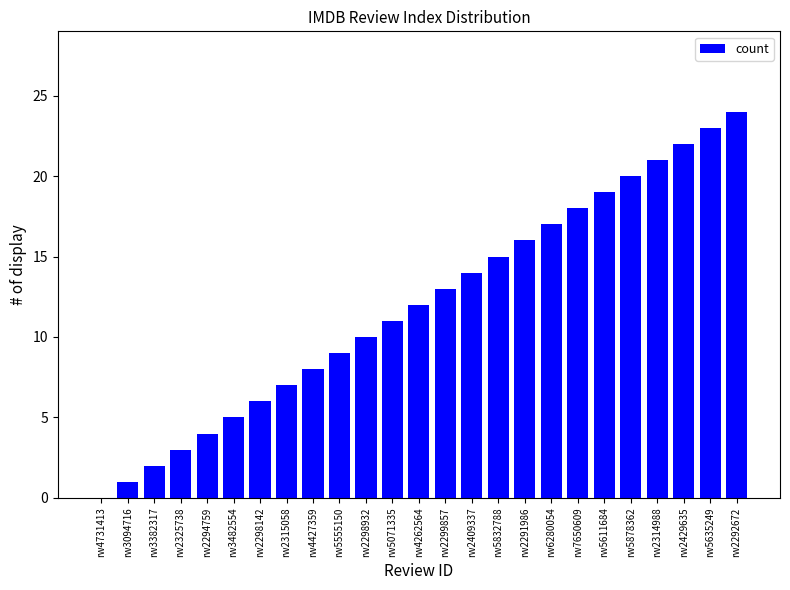

The chart shows a value of 2 at rw3382317. True or false?

True